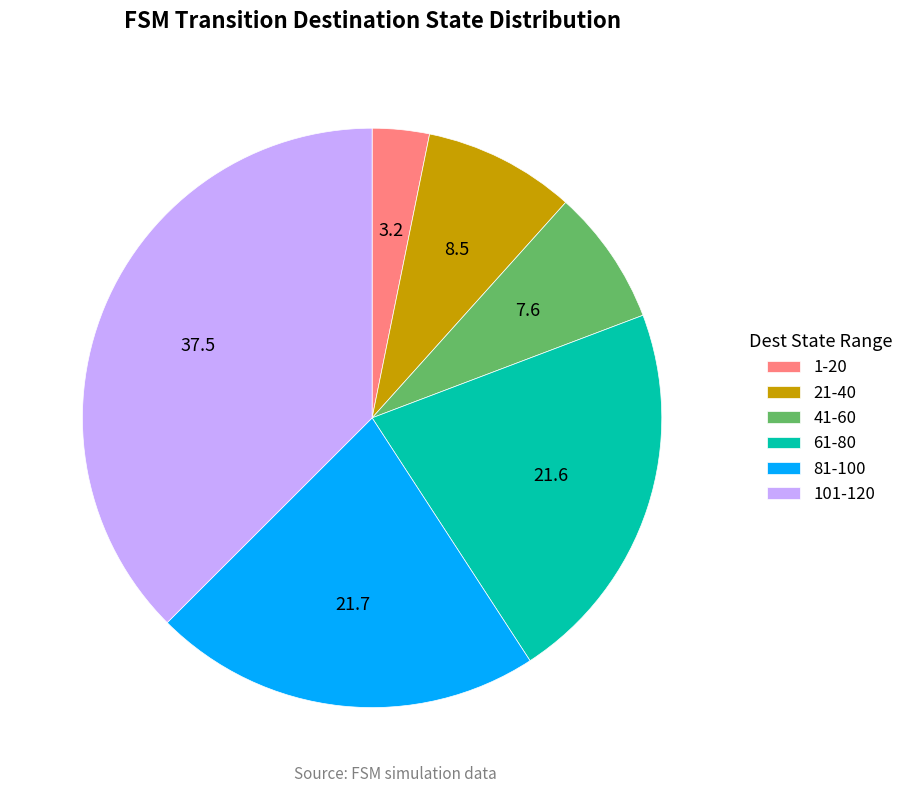

Is there a majority slice in this chart?

No